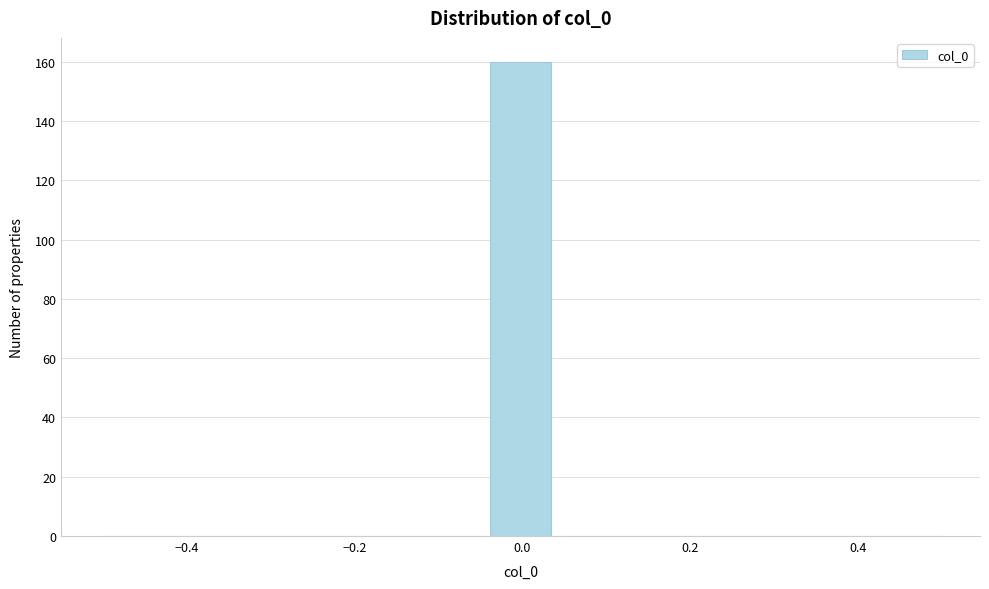

Read against the x-axis, roughly where is the centre of the tallest bar?

0.00